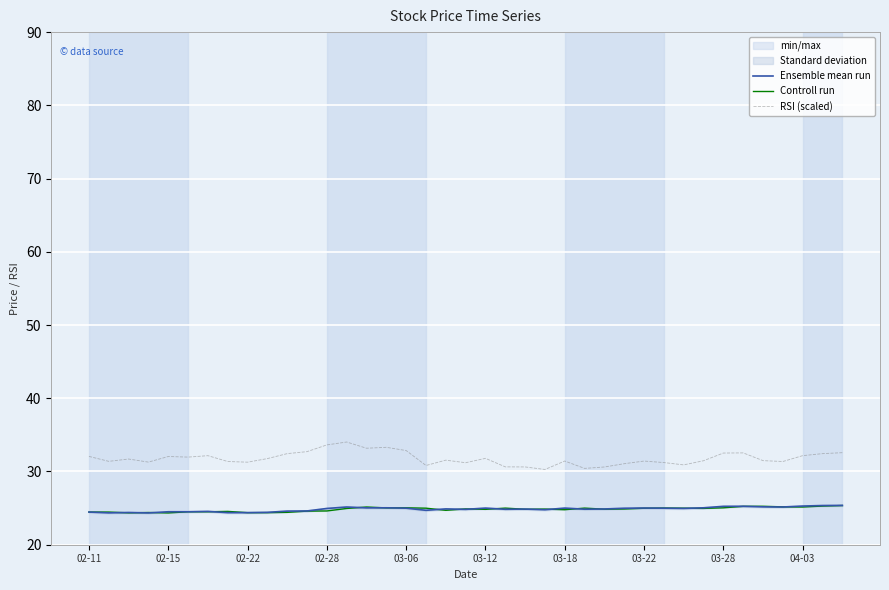

What is the minimum value for RSI (scaled)?

30.3